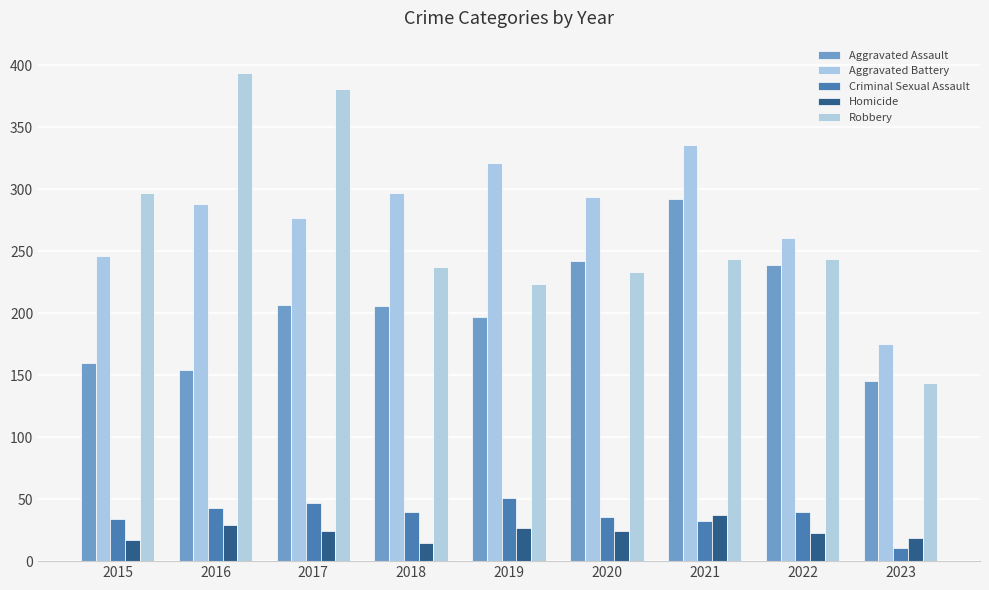

Count the number of data series in this chart.

5